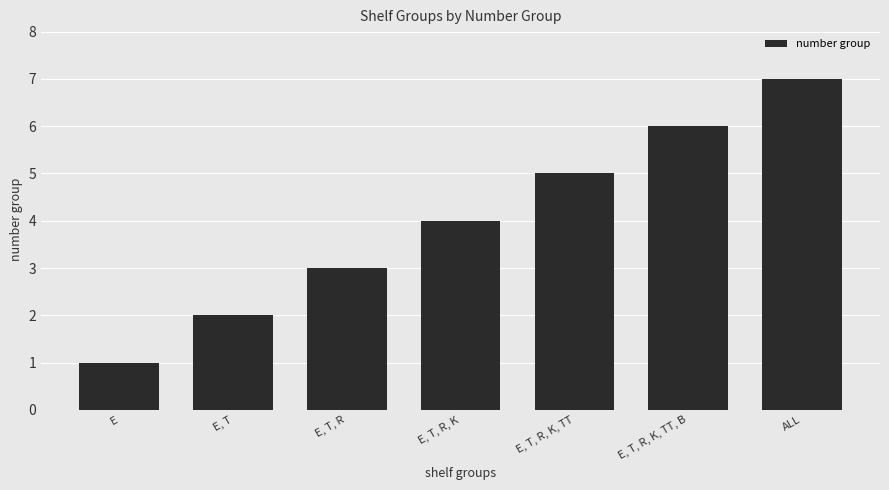

Count the number of data series in this chart.

1